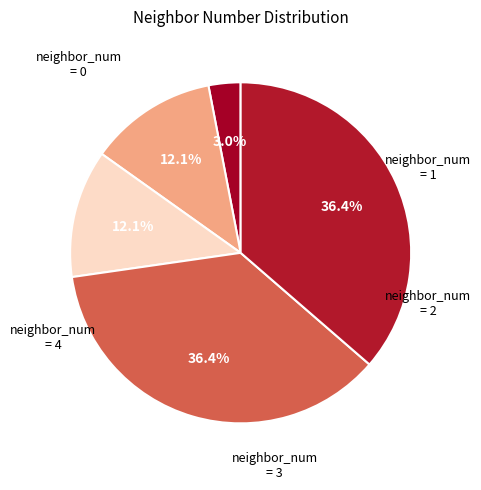

Is there a majority slice in this chart?

No